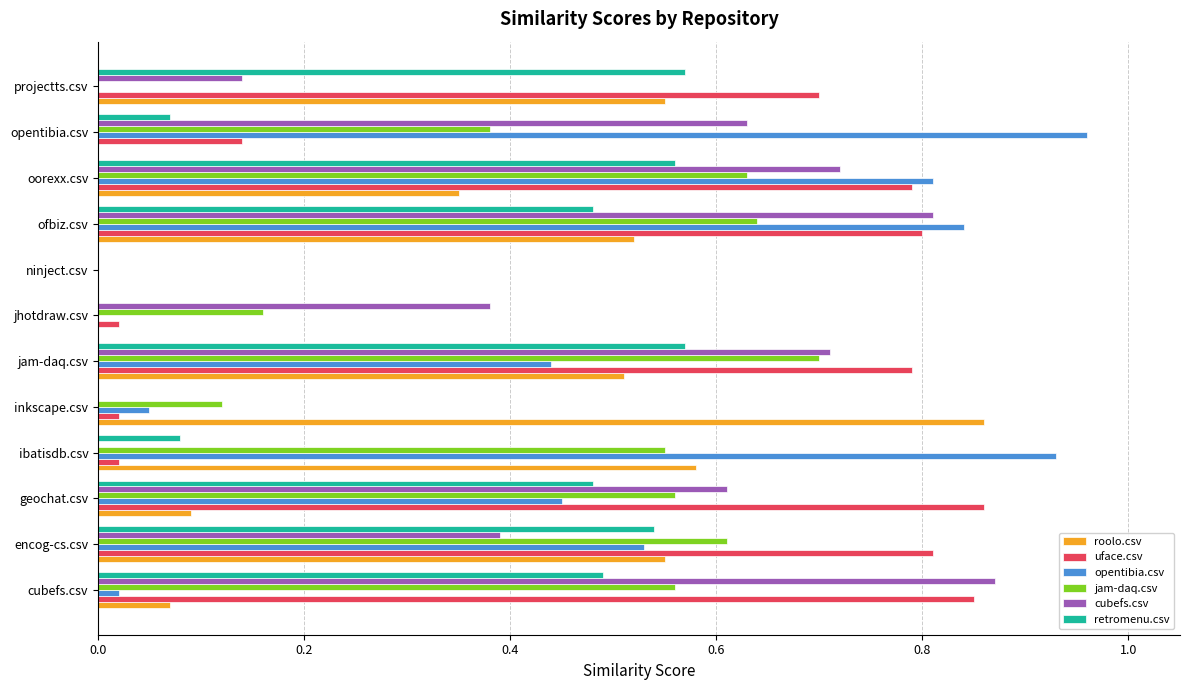

At which category is the sum across all series the highest?

ofbiz.csv